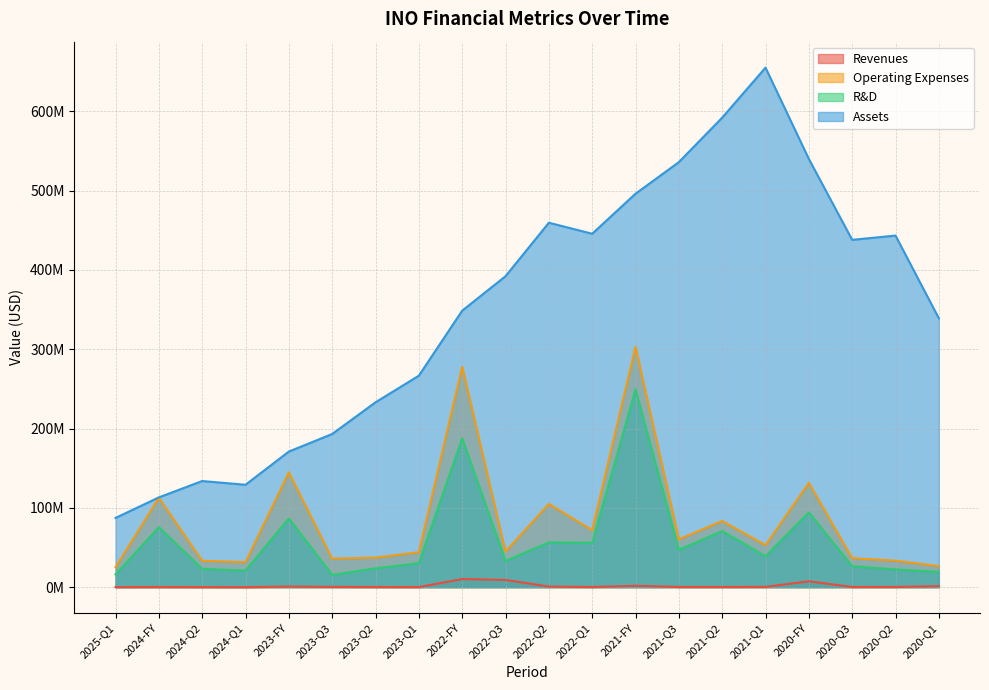

True or false: Revenues and R&D intersect in this chart.

False